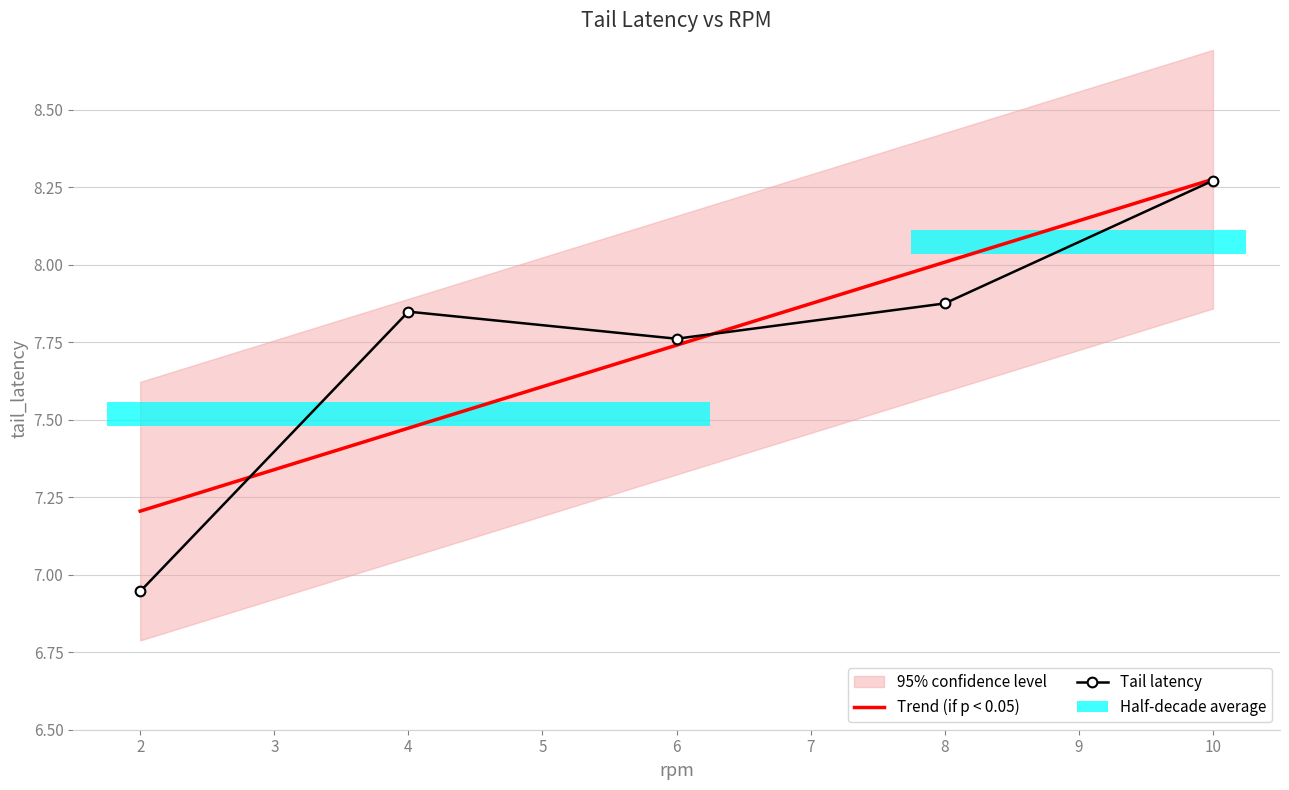

What is the value of the Tail latency bar at the 1st from the left?

6.9